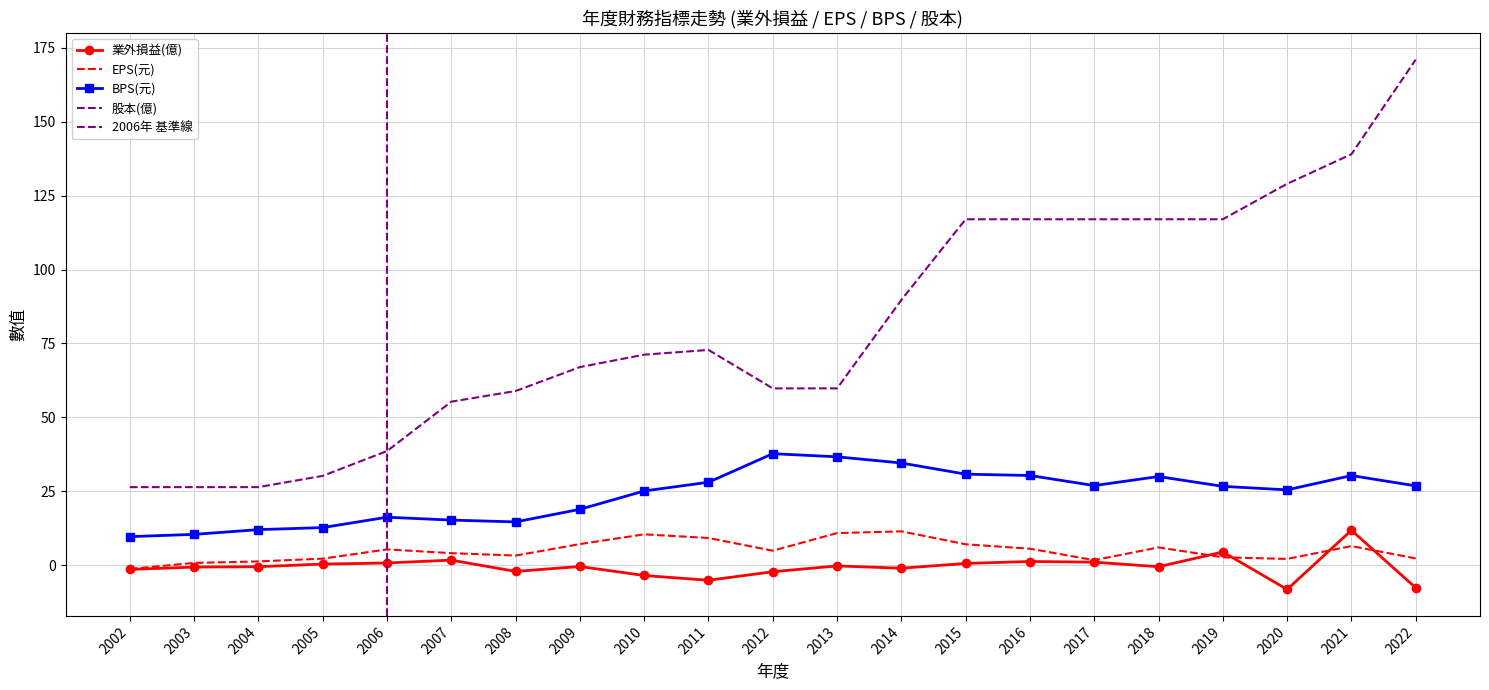

What is the value of the EPS(元) point at the 3rd from the left?

1.3